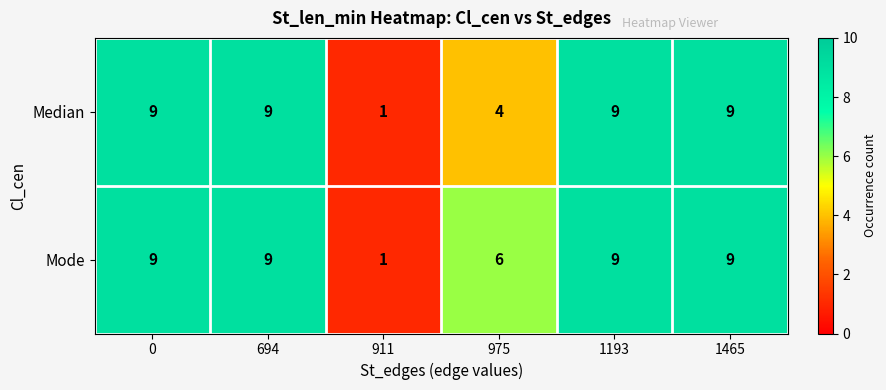

How many values in the Mode series are below 9?

2